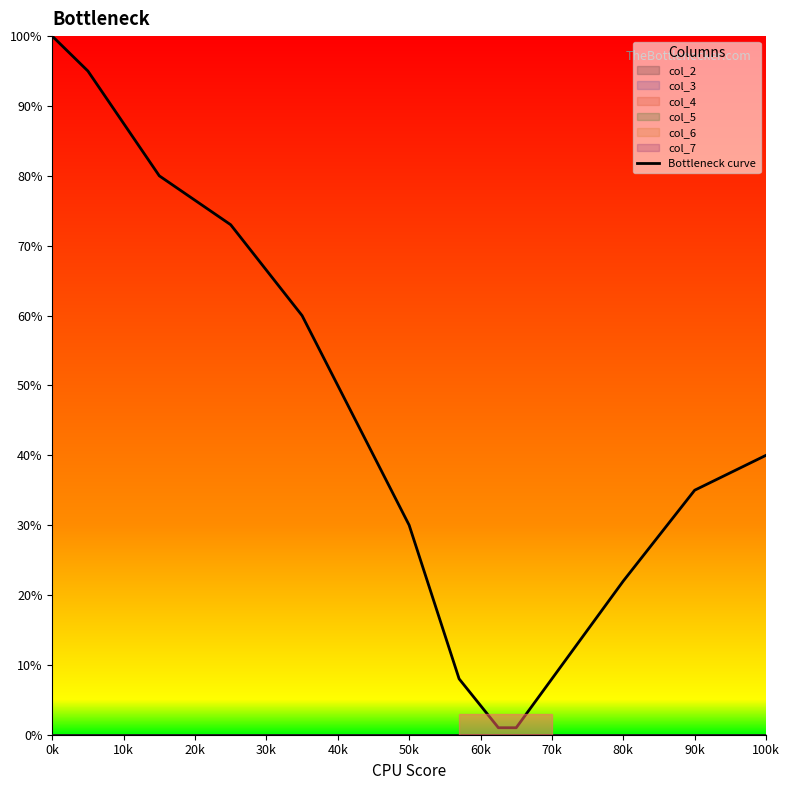

What is the average value?

0.4